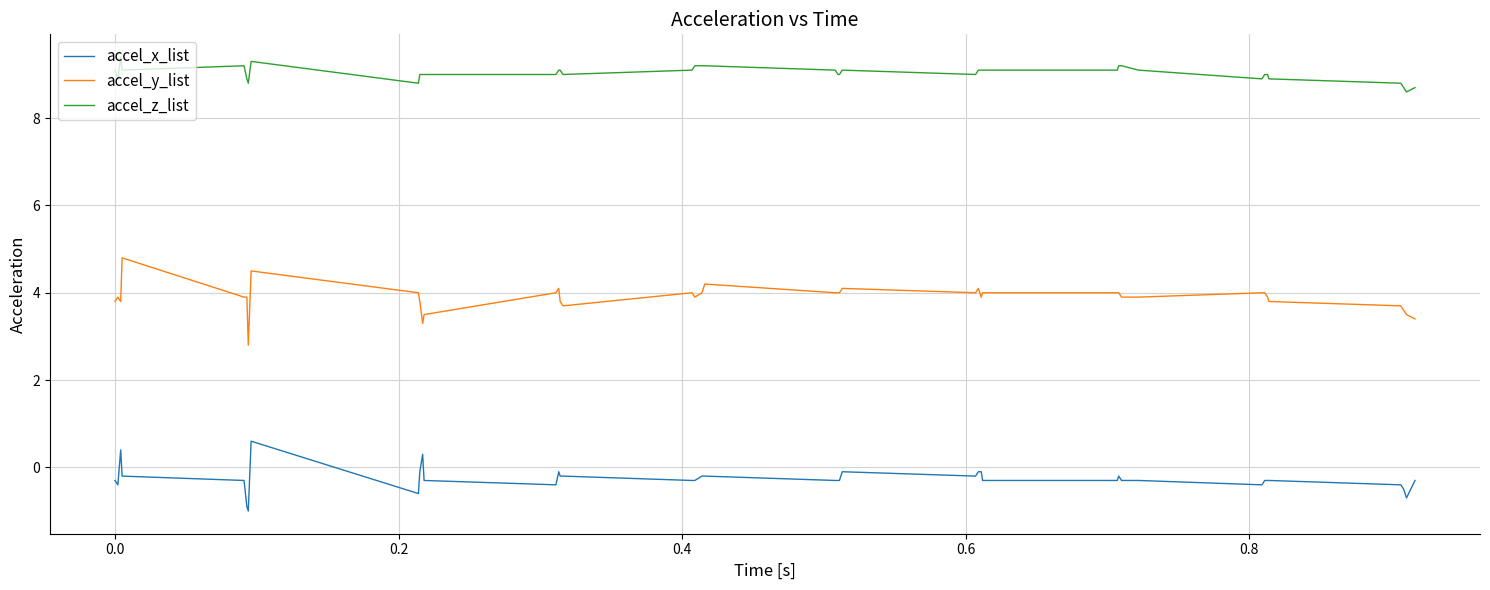

What is the difference between the second highest and minimum values in the accel_x_list series?

1.4